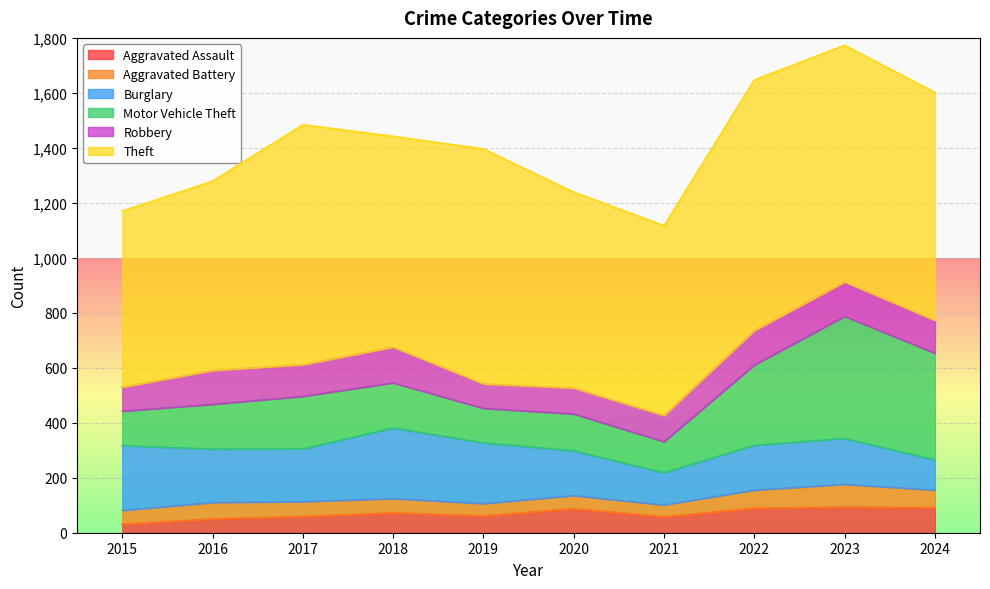

What are all the series names shown in the legend?

Aggravated Assault, Aggravated Battery, Burglary, Motor Vehicle Theft, Robbery, Theft